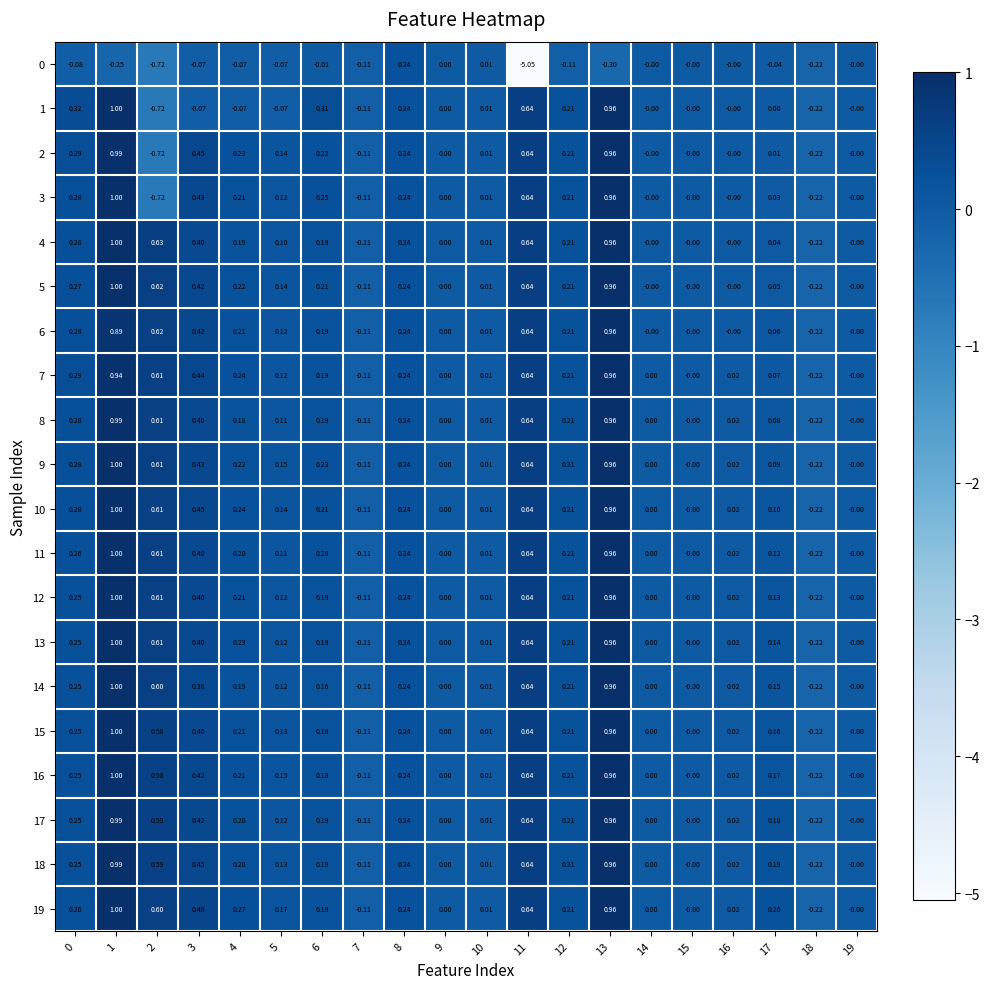

At which category is the sum across all series the highest?

1